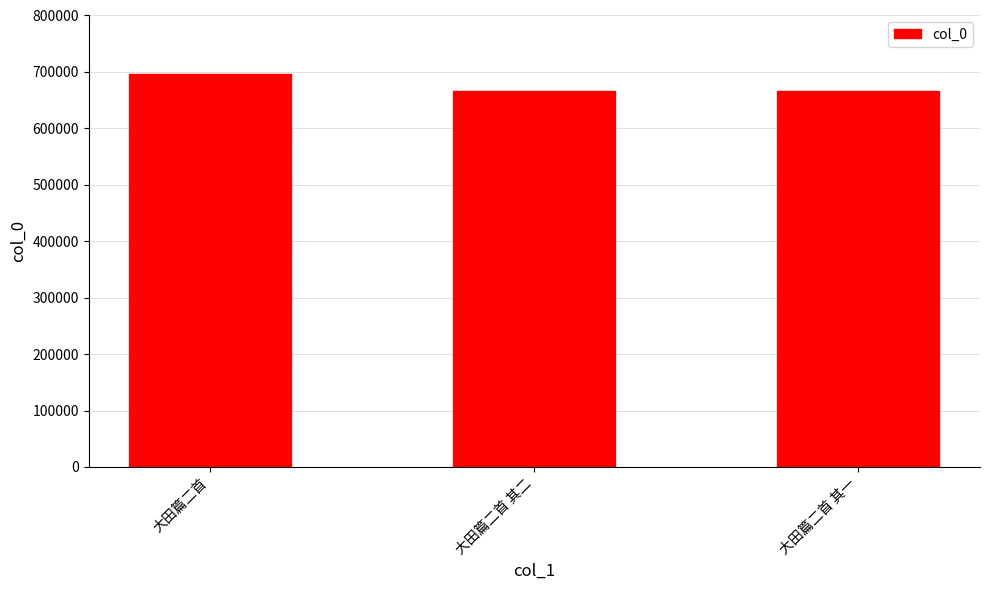

What position from the right is 大田篇二首?

3